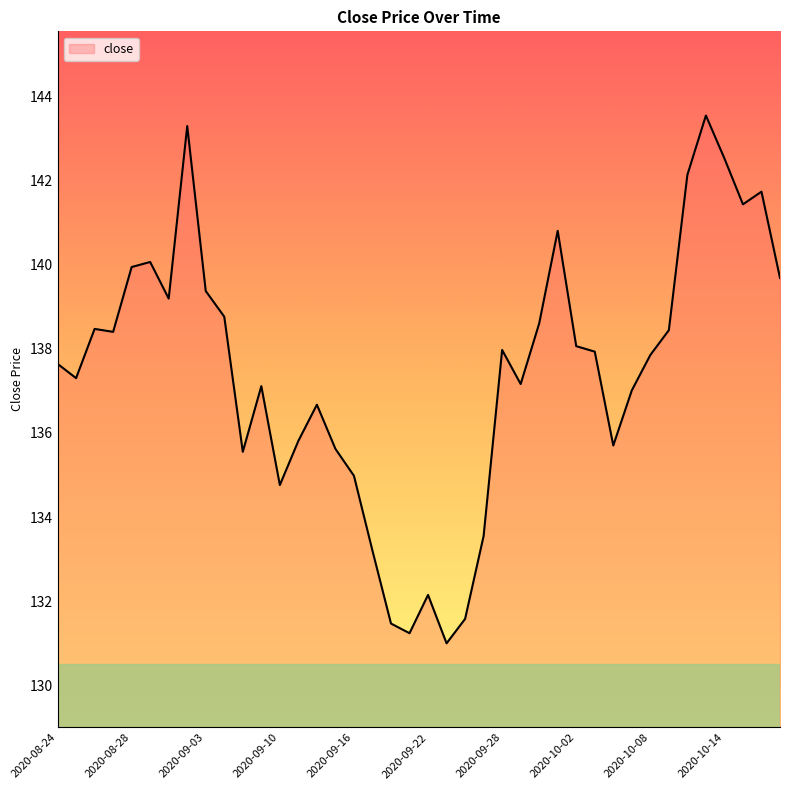

What is the smallest value displayed?

131.0